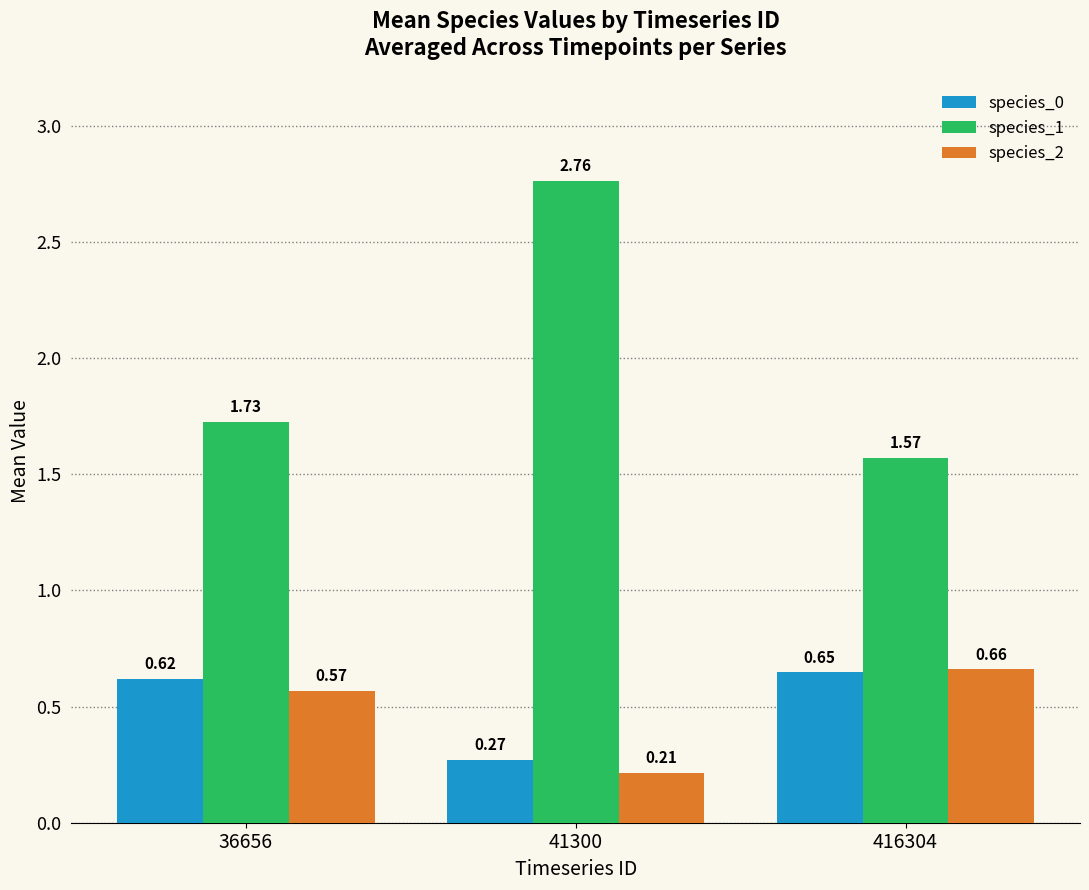

Rank the series at 416304 from highest to lowest value.

species_1, species_2, species_0